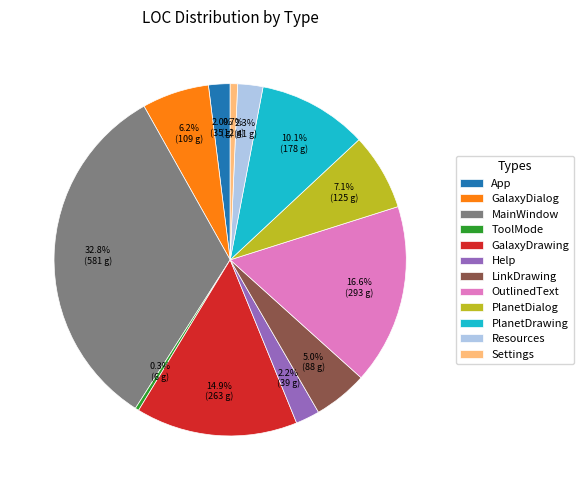

What is the ratio of the value at PlanetDialog to the value at MainWindow?

0.2